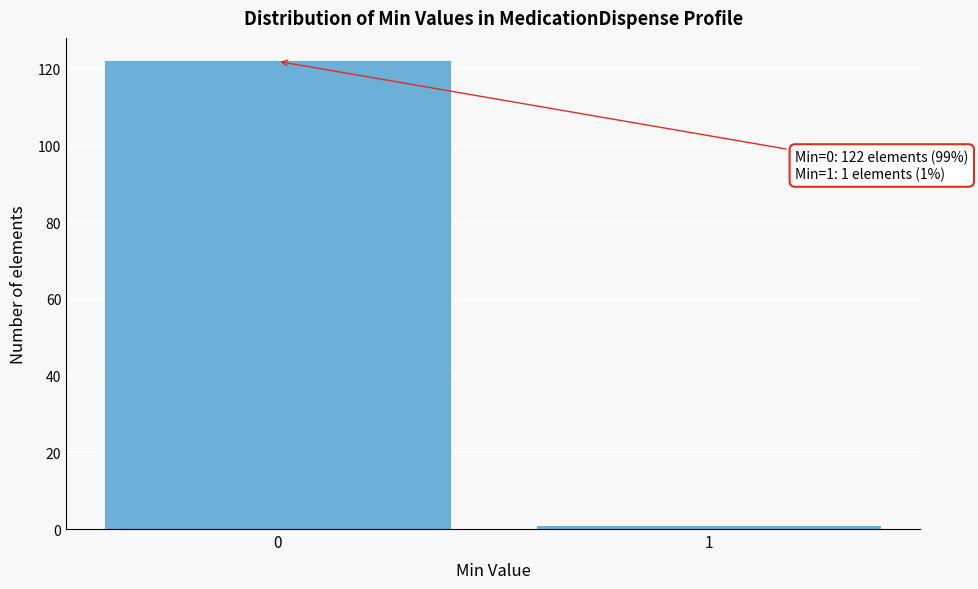

Reading left to right, extract all data points from this chart.

0=122	1=1